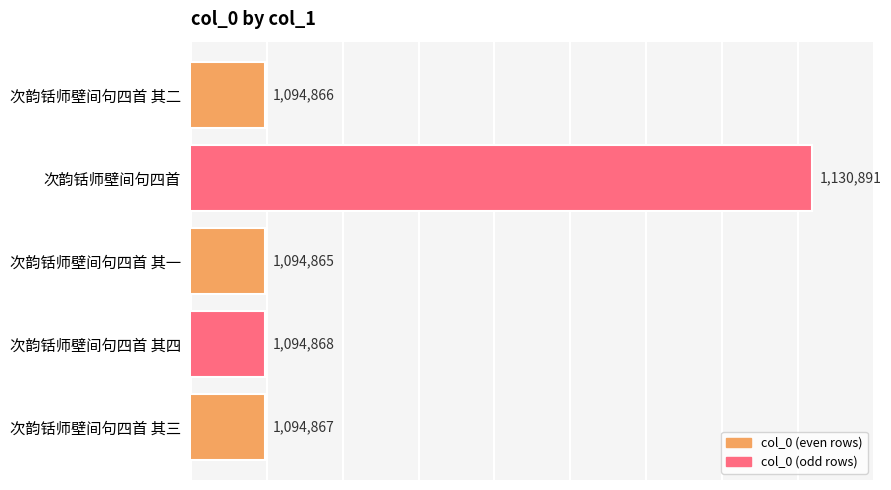

What is the ratio of the value at 次韵铦师壁间句四首 其二 to the value at 次韵铦师壁间句四首 其三?

1.0